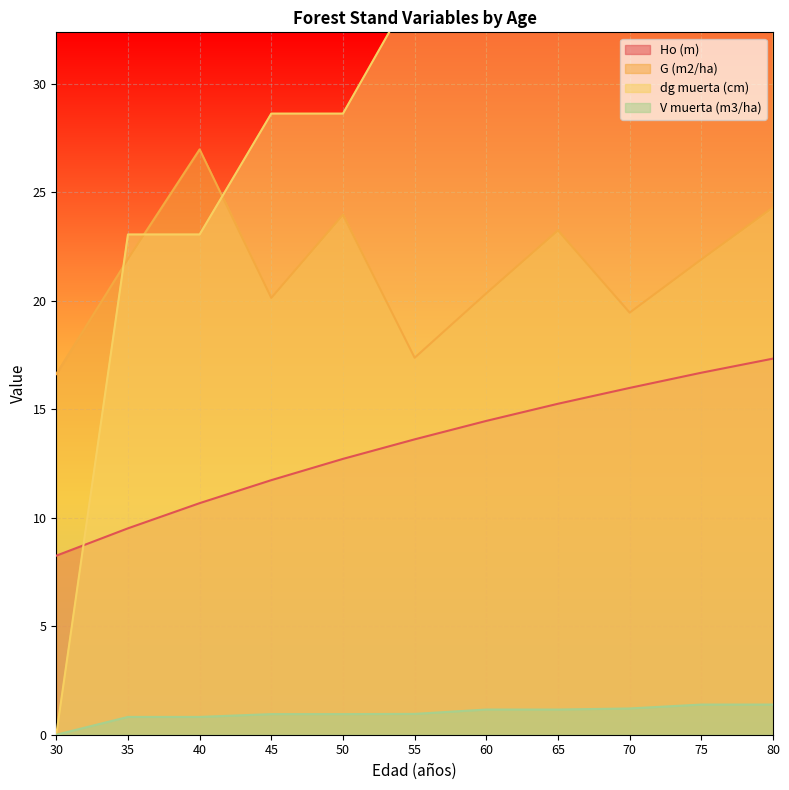

What is the greatest value displayed?

45.6